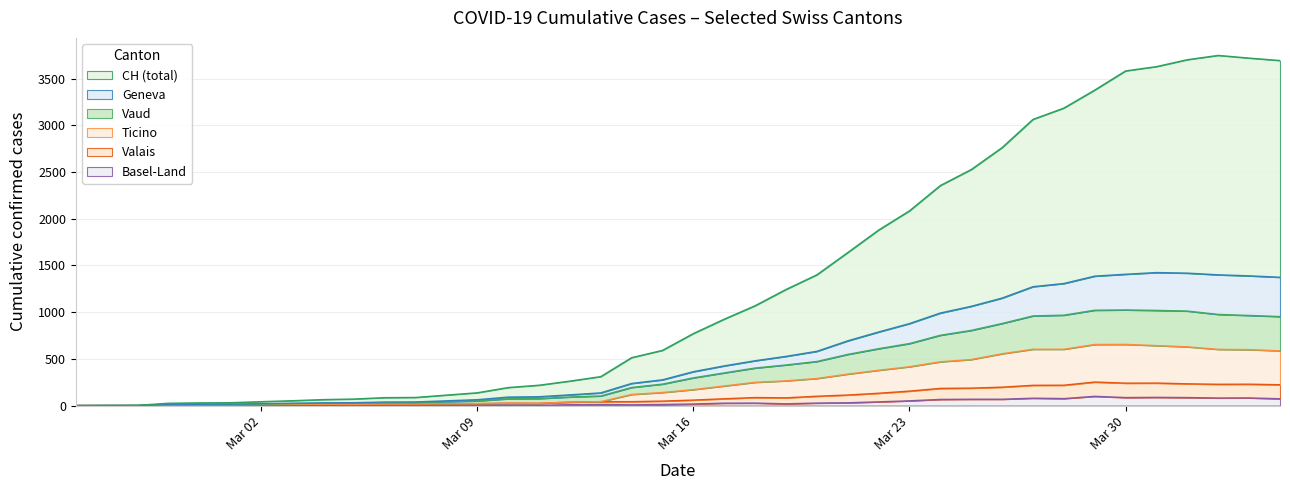

Which series has the widest spread of values?

CH